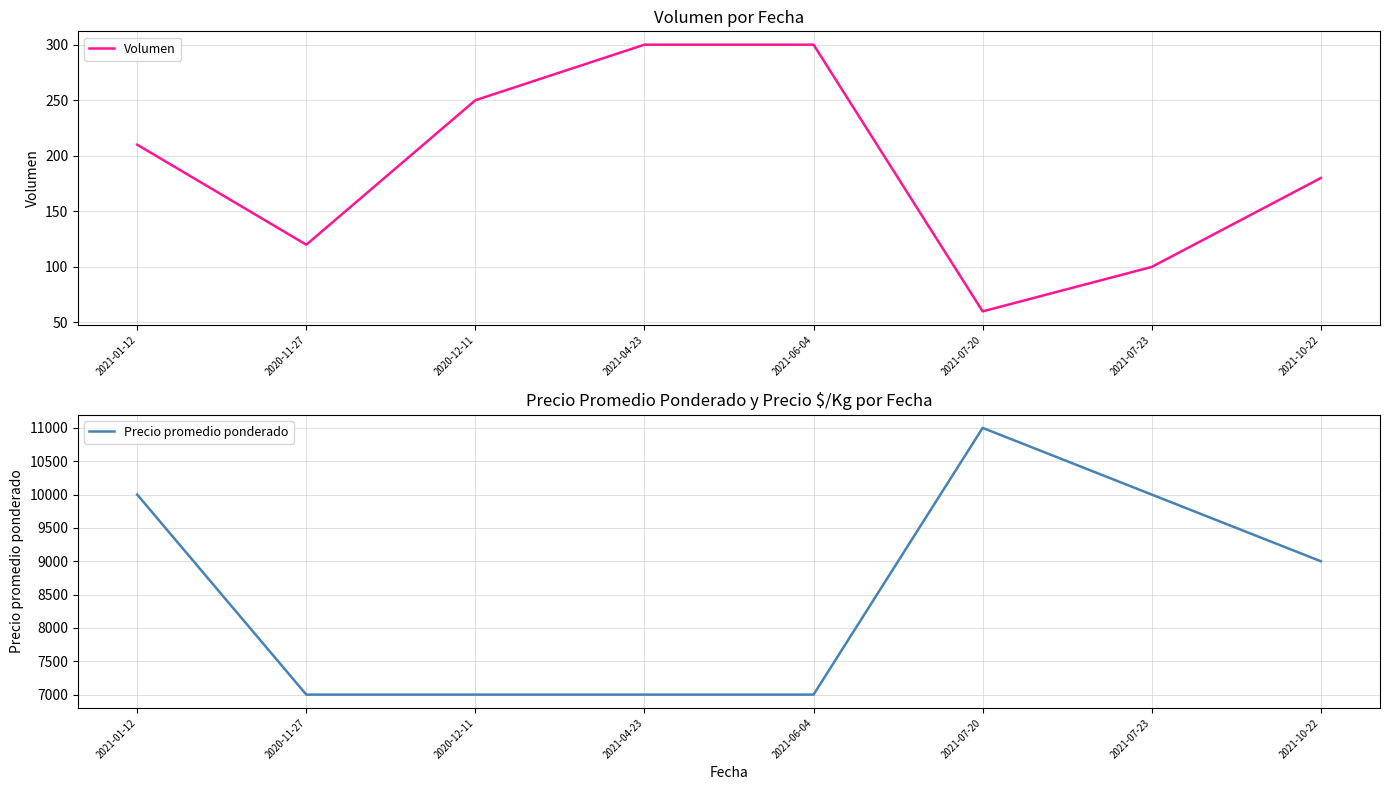

What is the smallest value displayed?

60